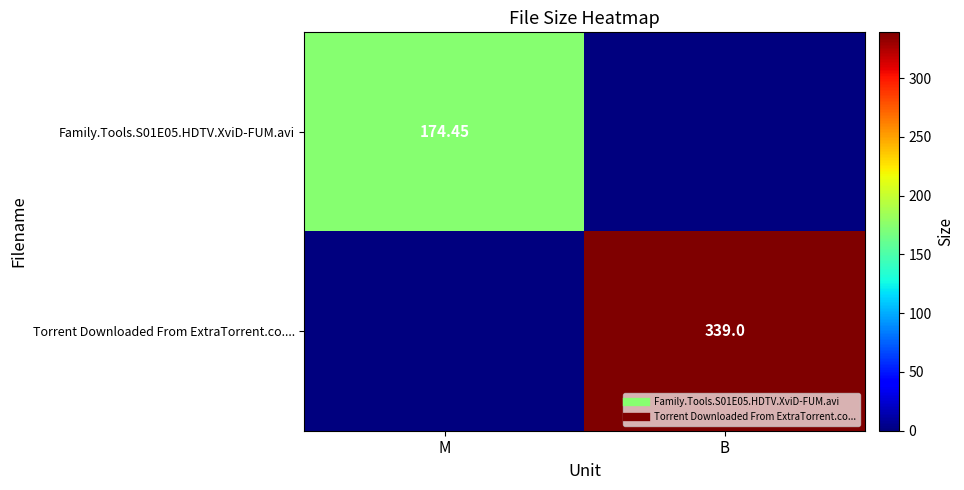

Rank the categories by Torrent Downloaded From ExtraTorrent.co.... value from highest to lowest.

B, M